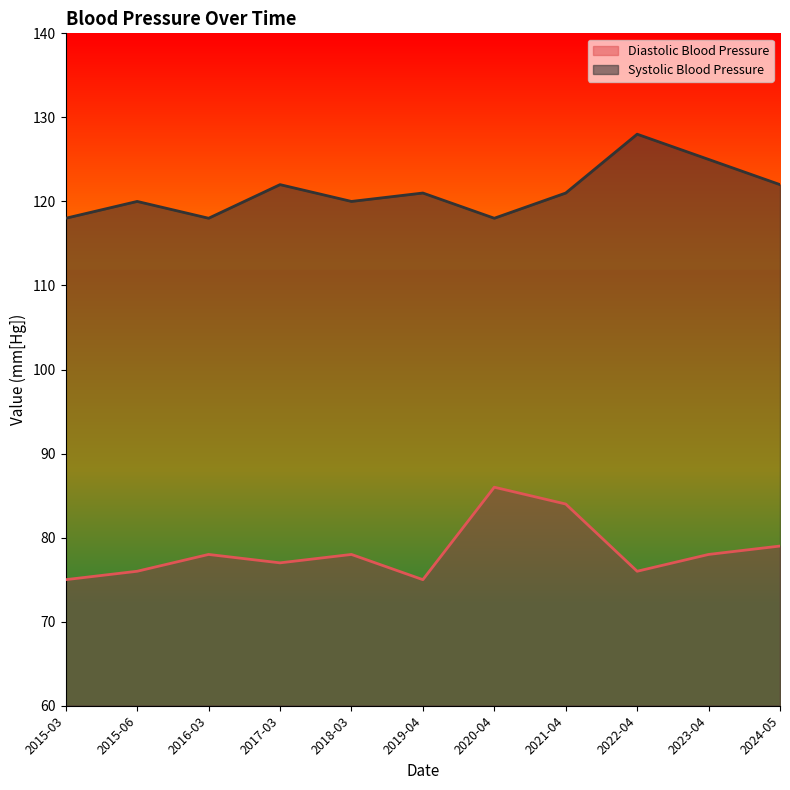

Is it true that Diastolic Blood Pressure equals 78 at 2016-03?

True